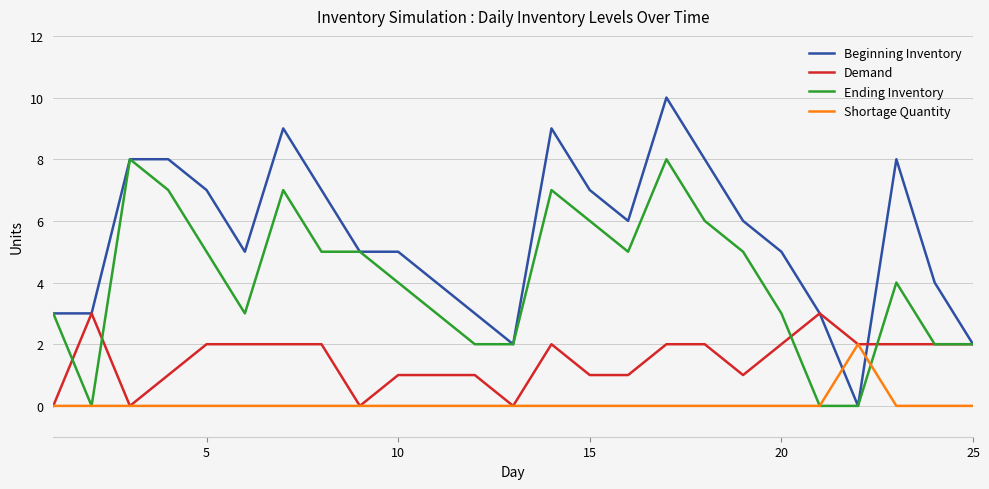

Count the Shortage Quantity values in the range 0 to 1.

24